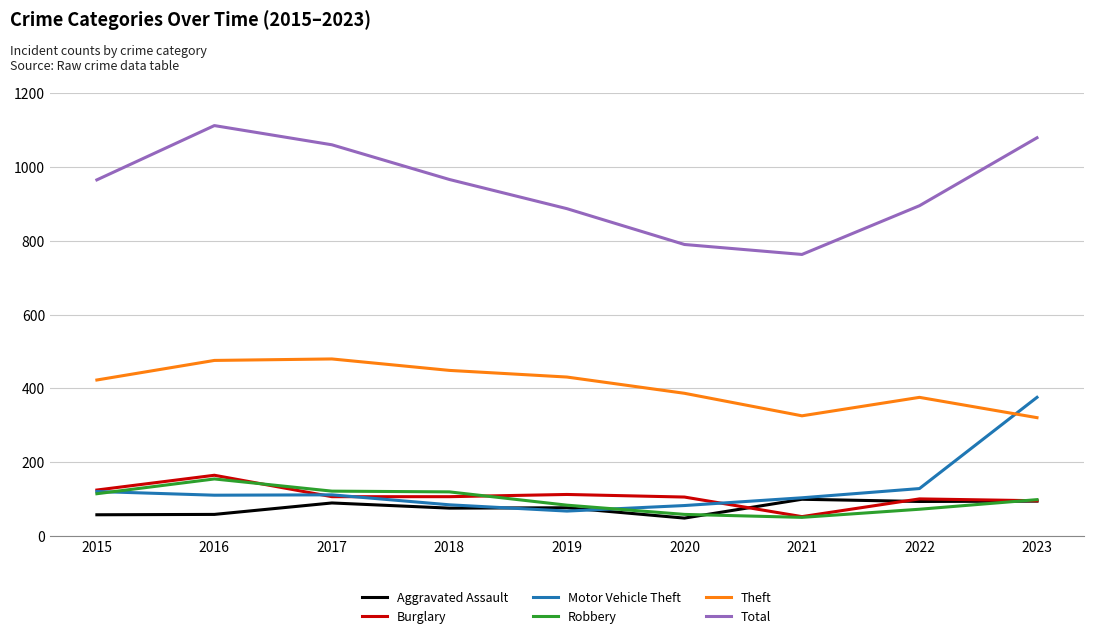

What is the difference between the highest and lowest values at 2017?

970